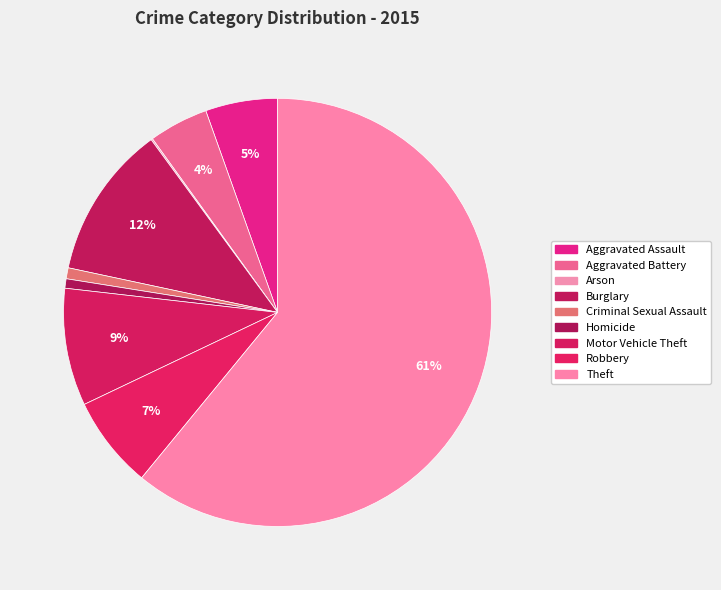

What is the change in value from Criminal Sexual Assault to Motor Vehicle Theft?

+68